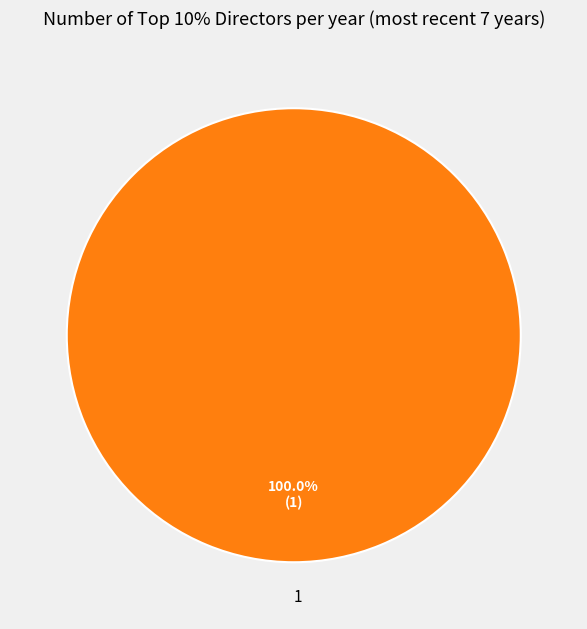

How many slices are in this pie chart?

1